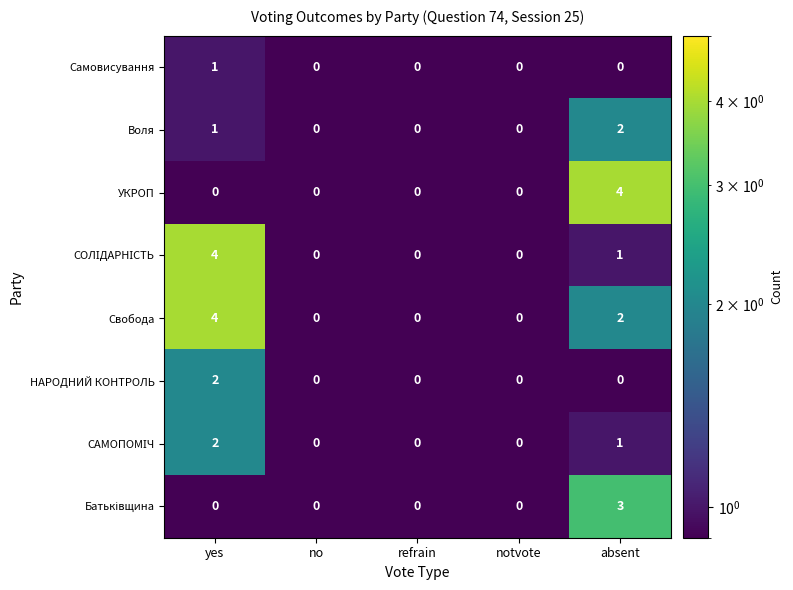

The value of Воля at no is -1. True or false?

False